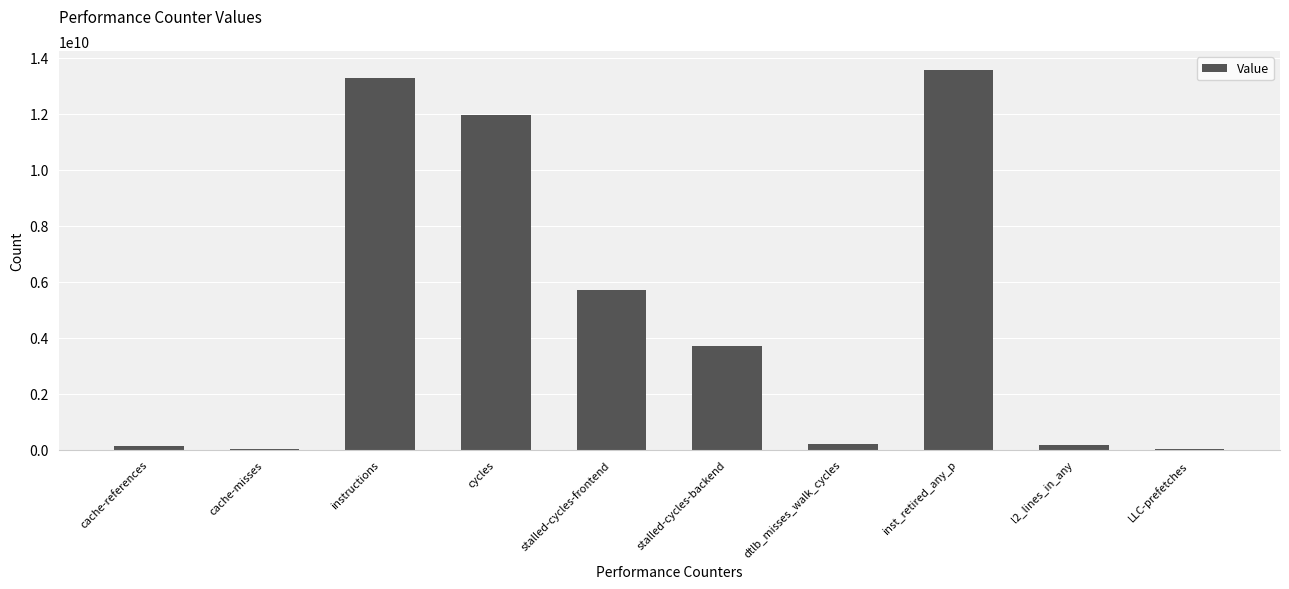

True or false: the data shows 11956152644 at cycles.

True